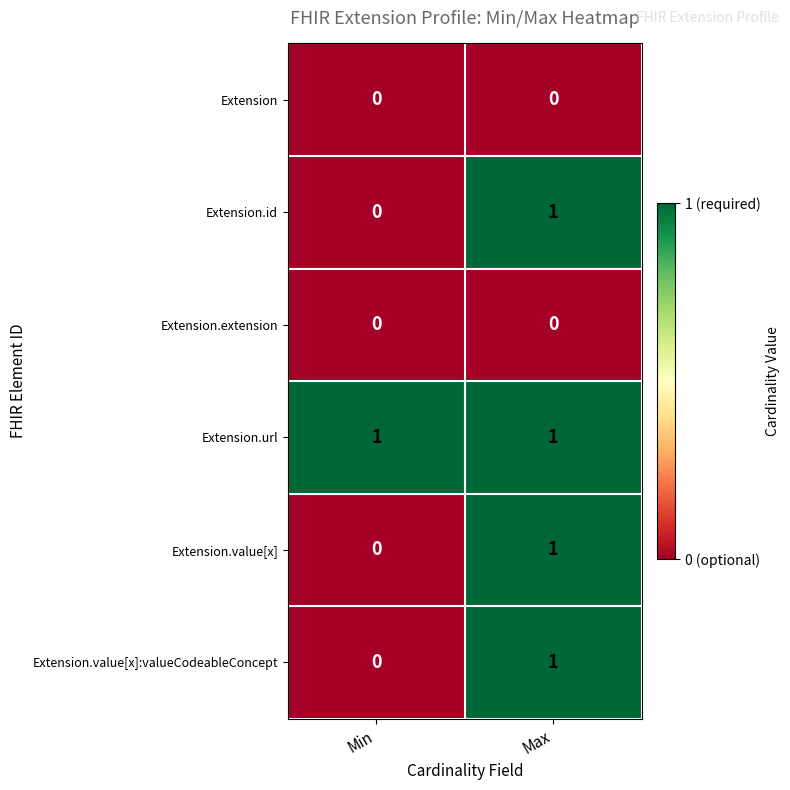

At which category is the sum across all series the highest?

Max